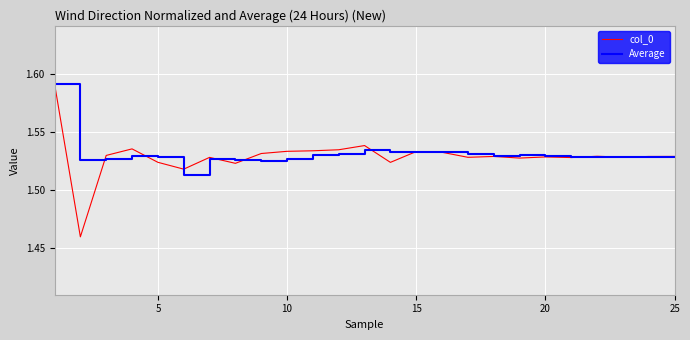

Which series has the largest range (max minus min)?

col_0